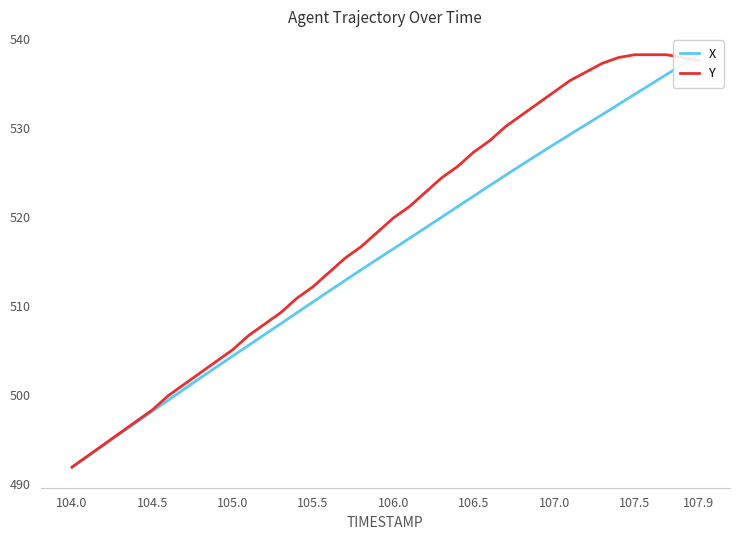

What is the lowest value of the X series?

491.9